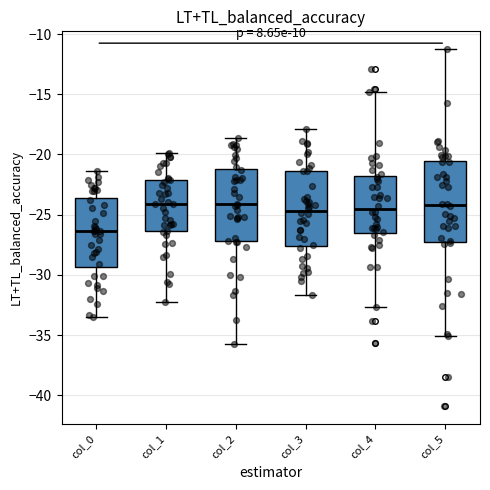

Reading left to right, read every box against the y-axis: the position of its median line, the range the box covers, and the ends of its whiskers. The values are not printed on the chart, so give them approximately, as read against the axis.

col_0: median -26.5, box -29.5 to -23.5, whiskers -33.5 to -21.5
col_1: median -24.0, box -26.5 to -22.0, whiskers -32.5 to -20.0
col_2: median -24.0, box -27.0 to -21.0, whiskers -35.5 to -18.5
col_3: median -24.5, box -27.5 to -21.5, whiskers -31.5 to -18.0
col_4: median -24.5, box -26.5 to -22.0, whiskers -32.5 to -15.0
col_5: median -24.0, box -27.5 to -20.5, whiskers -35.0 to -11.5